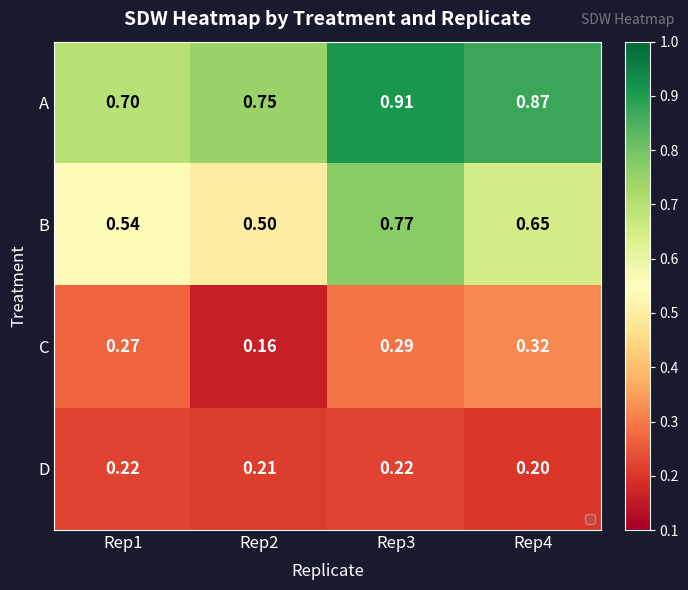

Between Rep1 and Rep2, which series saw the biggest shift?

C